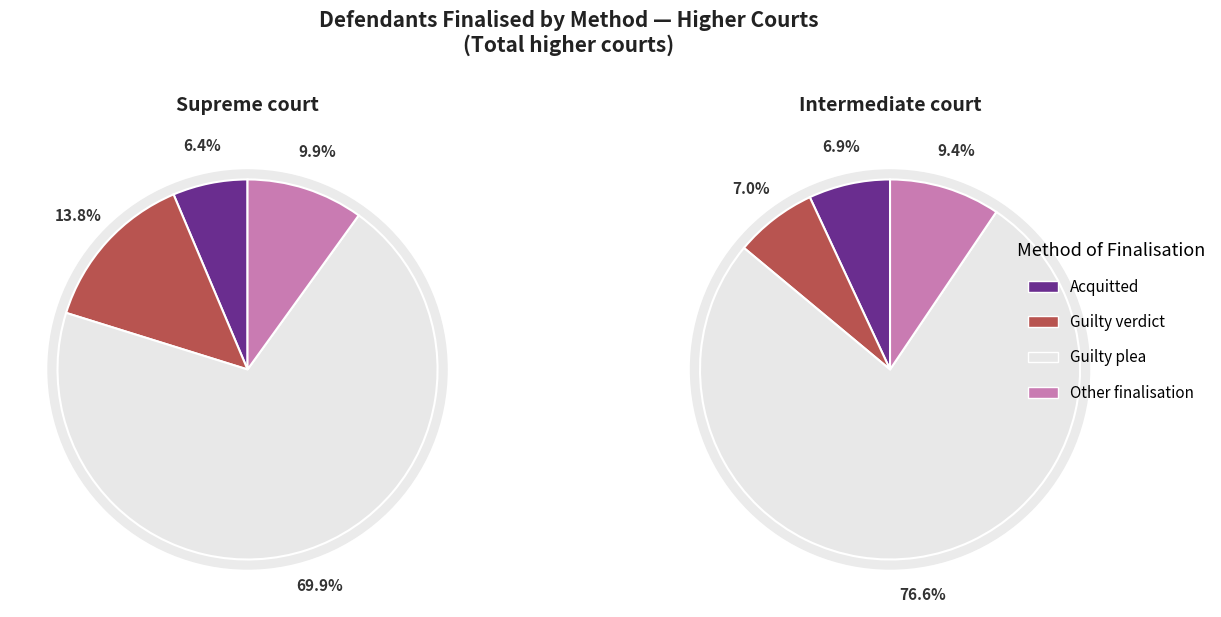

The Acquitted slice represents 20% of the pie. True or false?

False